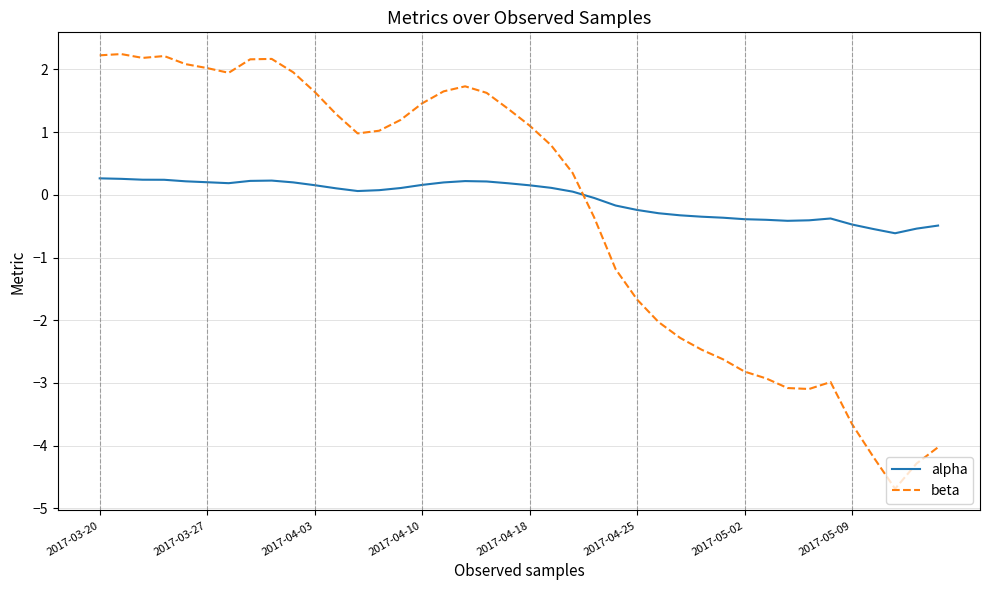

What is the difference between the maximum and minimum values in the alpha series?

0.9